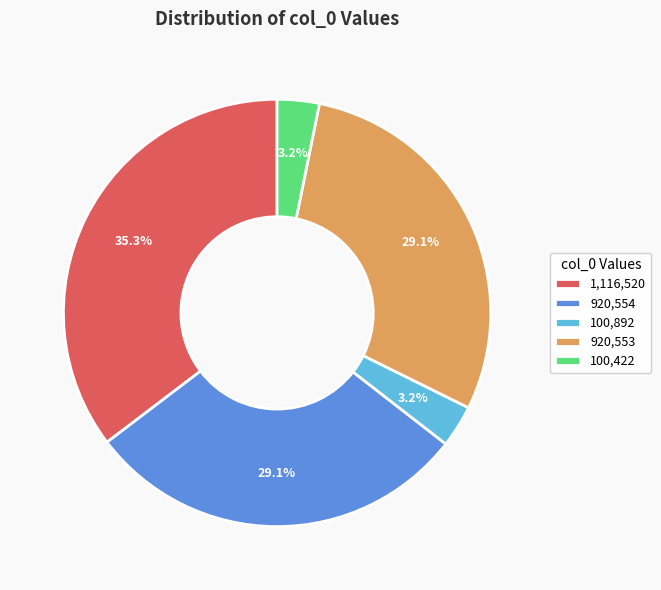

What portion of the pie excludes 920,553?

70.9%